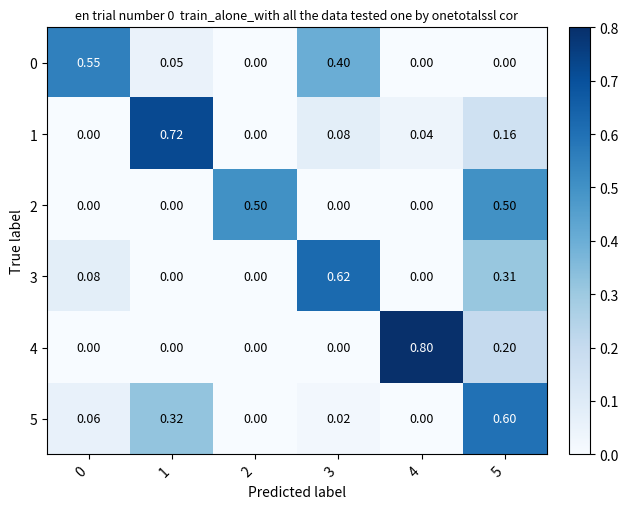

At how many categories does at least one series exceed 0?

6